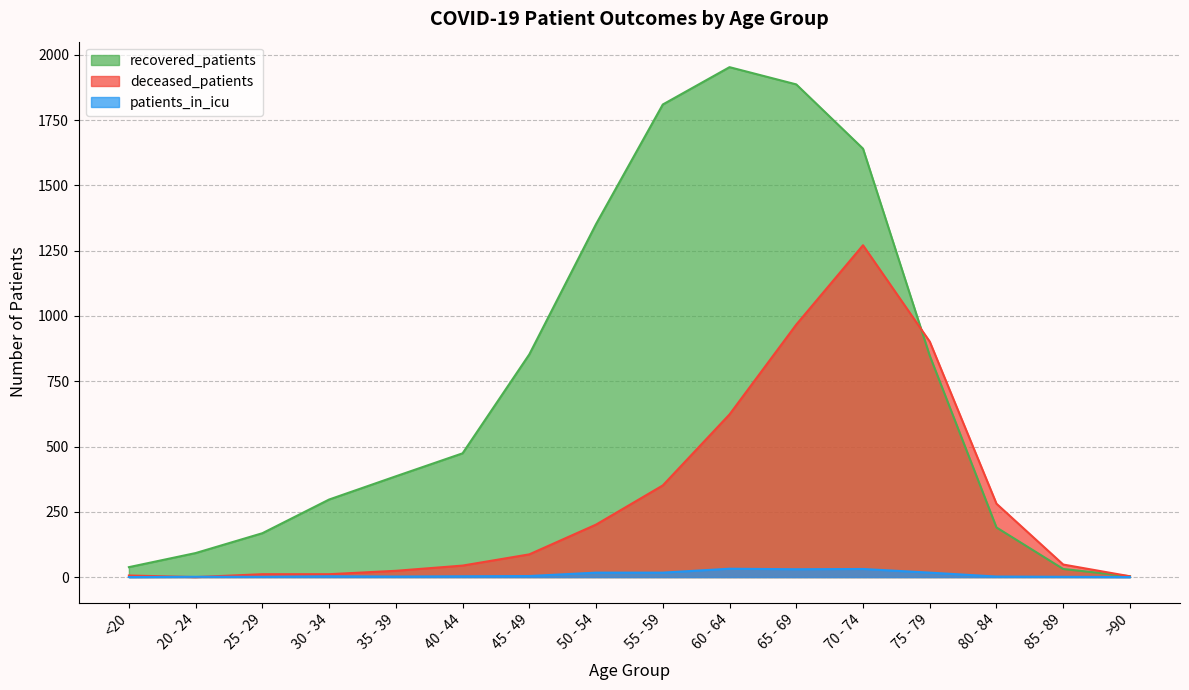

At which label does patients_in_icu first exceed 3?

45 - 49